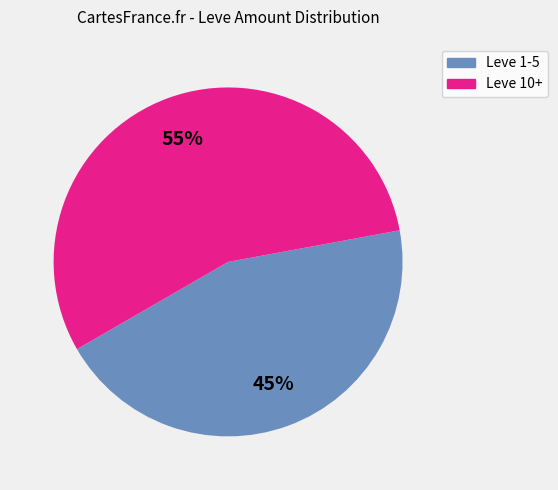

How many segments does this pie chart have?

2